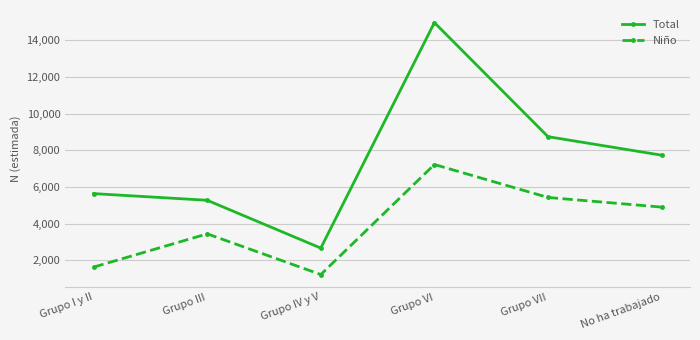

What is the label of the 4th point from the left?

Grupo VI